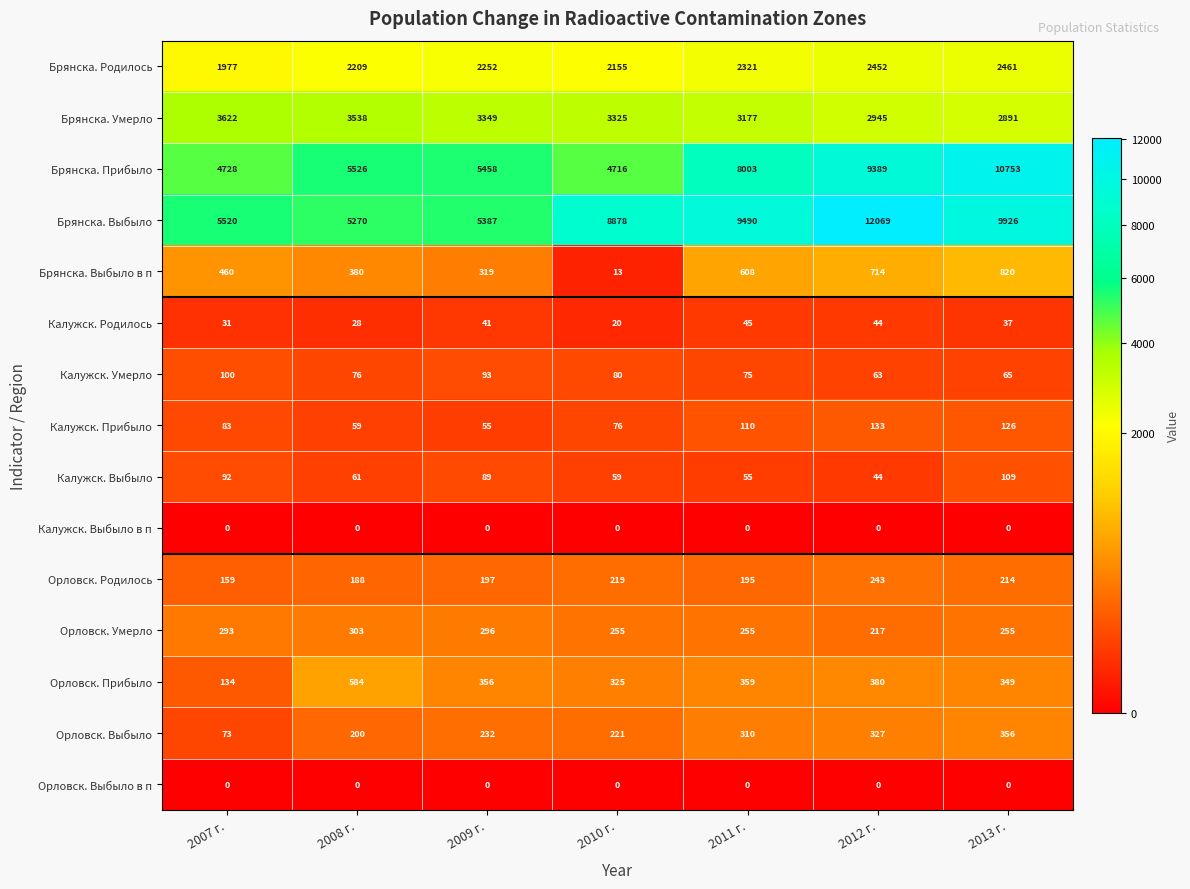

Which series has the largest total across all categories?

Брянска. Выбыло